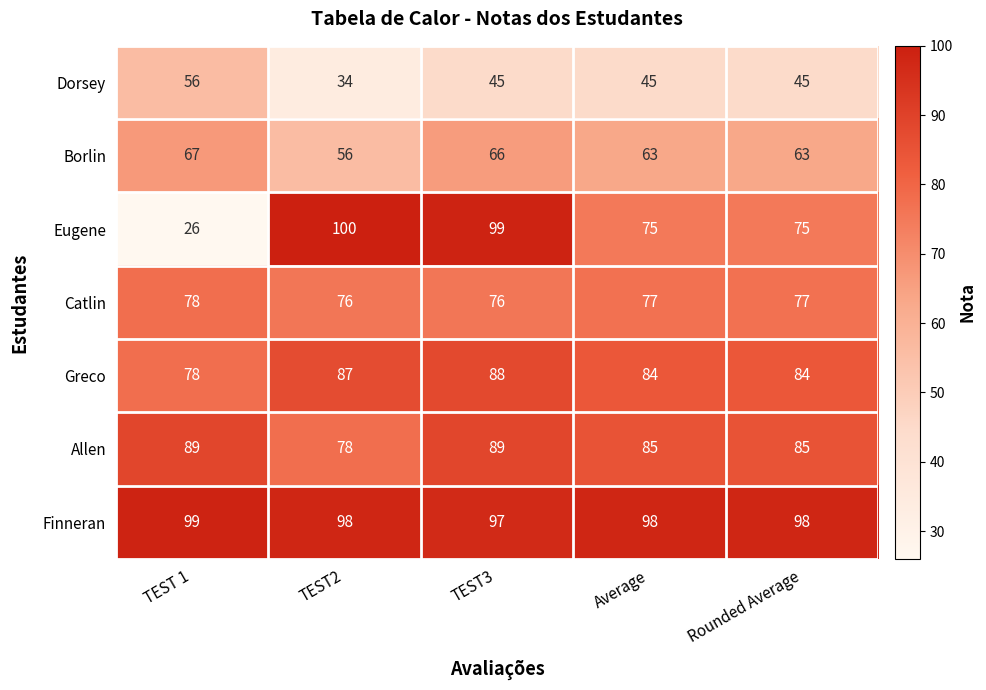

What is the total value across all series at TEST 1?

493